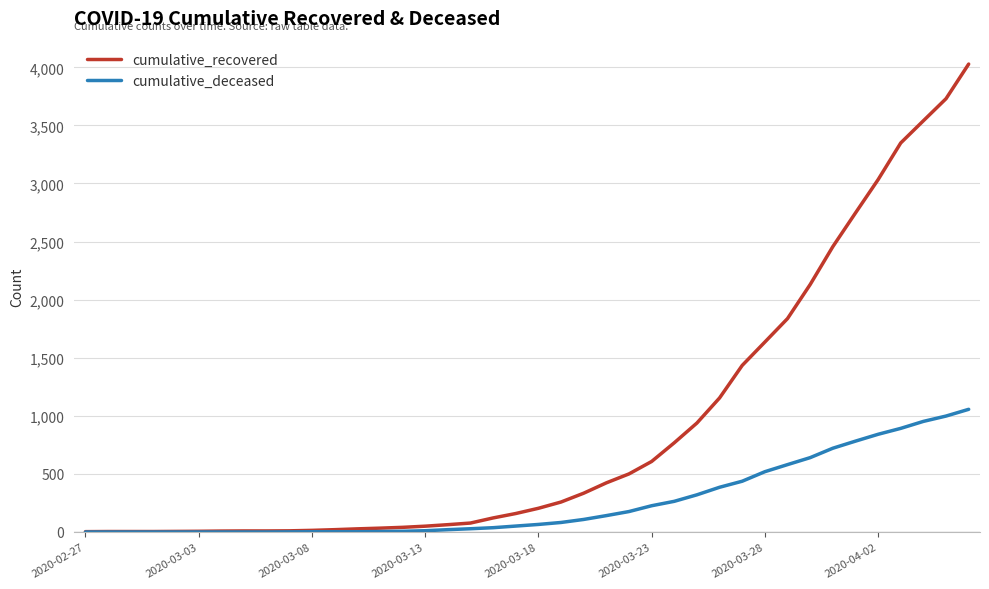

List the series in order of their overall mean, lowest first.

cumulative_deceased, cumulative_recovered